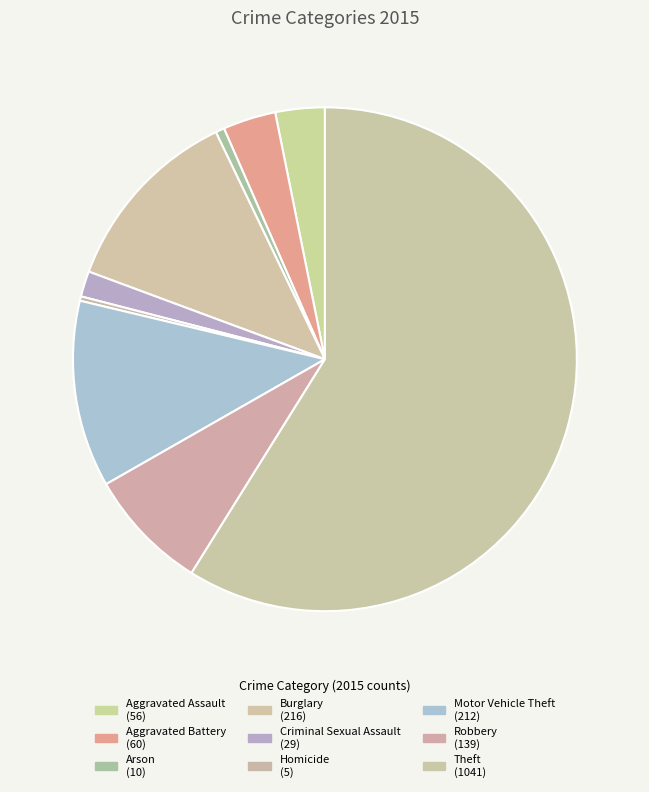

True or false: Arson accounts for 1% of the total.

True